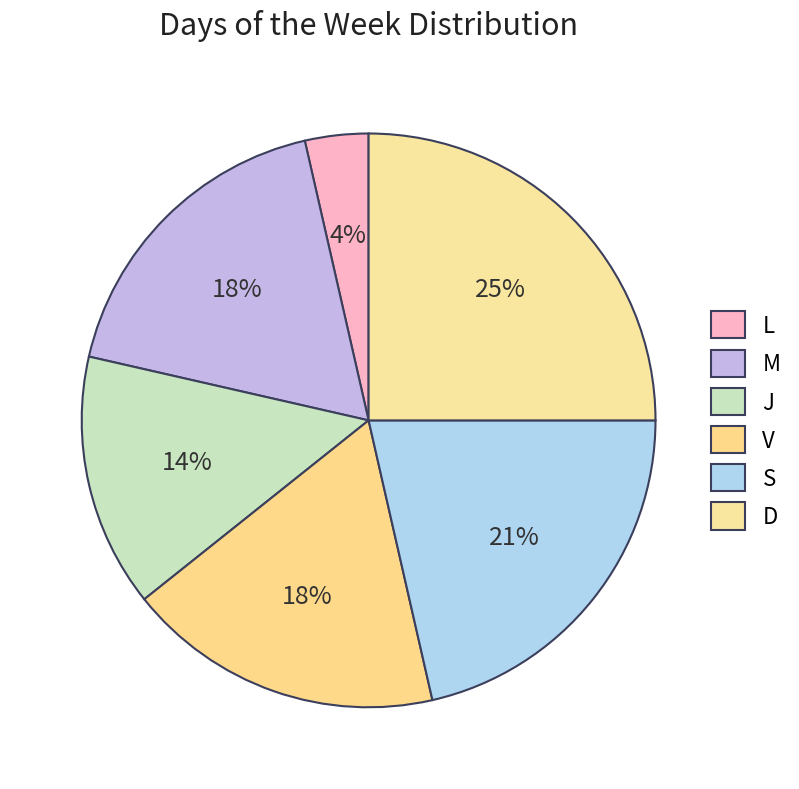

Approximately how many times larger is the value at L compared to V?

0.2